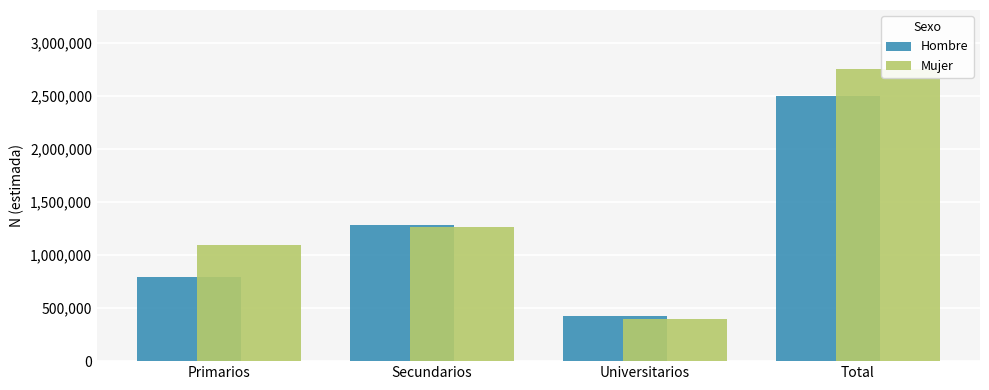

What is the value of the Hombre bar at the 4th from the left?

2495953